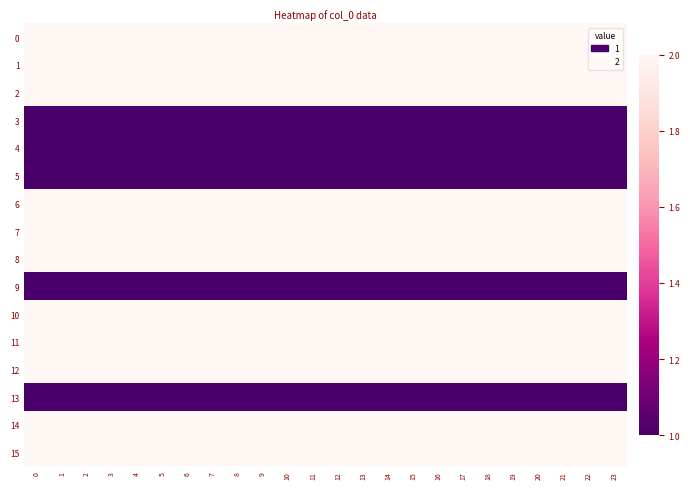

Reading left to right, extract all data points from this chart.

row_0: 0=2	1=2	2=2	3=2	4=2	5=2	6=2	7=2	8=2	9=2	10=2	11=2	12=2	13=2	14=2	15=2	16=2	17=2	18=2	19=2	20=2	21=2	22=2	23=2
row_1: 0=2	1=2	2=2	3=2	4=2	5=2	6=2	7=2	8=2	9=2	10=2	11=2	12=2	13=2	14=2	15=2	16=2	17=2	18=2	19=2	20=2	21=2	22=2	23=2
row_2: 0=2	1=2	2=2	3=2	4=2	5=2	6=2	7=2	8=2	9=2	10=2	11=2	12=2	13=2	14=2	15=2	16=2	17=2	18=2	19=2	20=2	21=2	22=2	23=2
row_3: 0=1	1=1	2=1	3=1	4=1	5=1	6=1	7=1	8=1	9=1	10=1	11=1	12=1	13=1	14=1	15=1	16=1	17=1	18=1	19=1	20=1	21=1	22=1	23=1
row_4: 0=1	1=1	2=1	3=1	4=1	5=1	6=1	7=1	8=1	9=1	10=1	11=1	12=1	13=1	14=1	15=1	16=1	17=1	18=1	19=1	20=1	21=1	22=1	23=1
row_5: 0=1	1=1	2=1	3=1	4=1	5=1	6=1	7=1	8=1	9=1	10=1	11=1	12=1	13=1	14=1	15=1	16=1	17=1	18=1	19=1	20=1	21=1	22=1	23=1
row_6: 0=2	1=2	2=2	3=2	4=2	5=2	6=2	7=2	8=2	9=2	10=2	11=2	12=2	13=2	14=2	15=2	16=2	17=2	18=2	19=2	20=2	21=2	22=2	23=2
row_7: 0=2	1=2	2=2	3=2	4=2	5=2	6=2	7=2	8=2	9=2	10=2	11=2	12=2	13=2	14=2	15=2	16=2	17=2	18=2	19=2	20=2	21=2	22=2	23=2
row_8: 0=2	1=2	2=2	3=2	4=2	5=2	6=2	7=2	8=2	9=2	10=2	11=2	12=2	13=2	14=2	15=2	16=2	17=2	18=2	19=2	20=2	21=2	22=2	23=2
row_9: 0=1	1=1	2=1	3=1	4=1	5=1	6=1	7=1	8=1	9=1	10=1	11=1	12=1	13=1	14=1	15=1	16=1	17=1	18=1	19=1	20=1	21=1	22=1	23=1
row_10: 0=2	1=2	2=2	3=2	4=2	5=2	6=2	7=2	8=2	9=2	10=2	11=2	12=2	13=2	14=2	15=2	16=2	17=2	18=2	19=2	20=2	21=2	22=2	23=2
row_11: 0=2	1=2	2=2	3=2	4=2	5=2	6=2	7=2	8=2	9=2	10=2	11=2	12=2	13=2	14=2	15=2	16=2	17=2	18=2	19=2	20=2	21=2	22=2	23=2
row_12: 0=2	1=2	2=2	3=2	4=2	5=2	6=2	7=2	8=2	9=2	10=2	11=2	12=2	13=2	14=2	15=2	16=2	17=2	18=2	19=2	20=2	21=2	22=2	23=2
row_13: 0=1	1=1	2=1	3=1	4=1	5=1	6=1	7=1	8=1	9=1	10=1	11=1	12=1	13=1	14=1	15=1	16=1	17=1	18=1	19=1	20=1	21=1	22=1	23=1
row_14: 0=2	1=2	2=2	3=2	4=2	5=2	6=2	7=2	8=2	9=2	10=2	11=2	12=2	13=2	14=2	15=2	16=2	17=2	18=2	19=2	20=2	21=2	22=2	23=2
row_15: 0=2	1=2	2=2	3=2	4=2	5=2	6=2	7=2	8=2	9=2	10=2	11=2	12=2	13=2	14=2	15=2	16=2	17=2	18=2	19=2	20=2	21=2	22=2	23=2